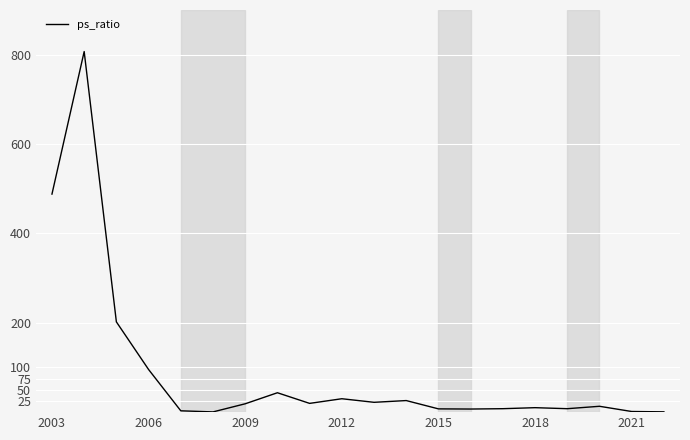

What is the difference between the maximum and minimum values?

806.5